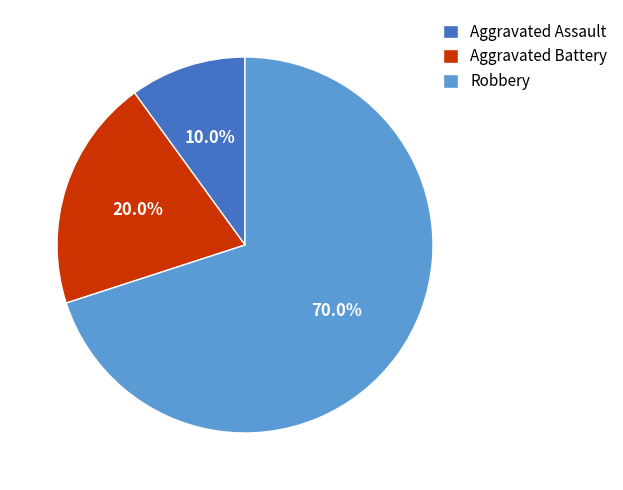

Is there any slice that represents more than half of the pie?

Yes